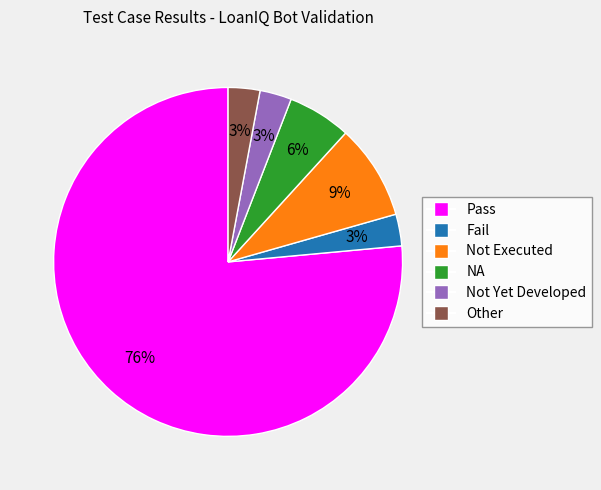

What is the largest slice in the pie chart?

Pass